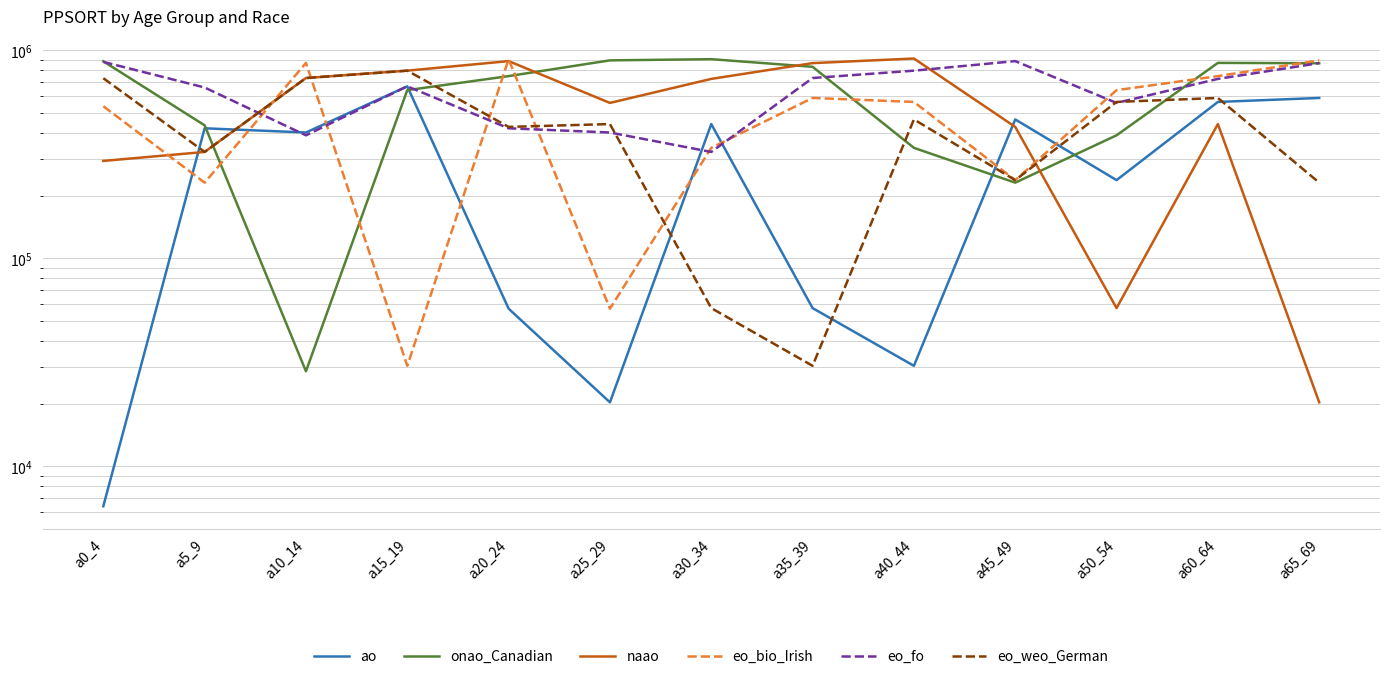

What is the label of the 6th point from the right?

a35_39